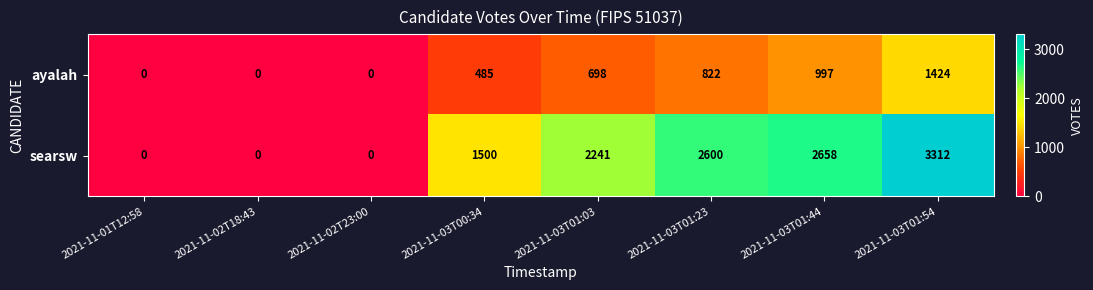

Which series has the widest spread of values?

searsw